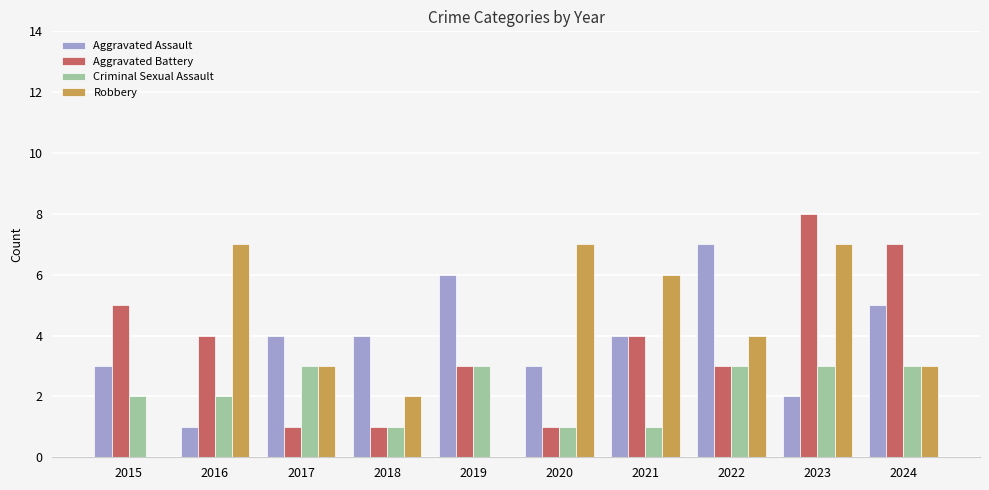

Reading left to right, transcribe all the data shown in this chart.

Aggravated Assault: 2015=3	2016=1	2017=4	2018=4	2019=6	2020=3	2021=4	2022=7	2023=2	2024=5
Aggravated Battery: 2015=5	2016=4	2017=1	2018=1	2019=3	2020=1	2021=4	2022=3	2023=8	2024=7
Criminal Sexual Assault: 2015=2	2016=2	2017=3	2018=1	2019=3	2020=1	2021=1	2022=3	2023=3	2024=3
Robbery: 2015=0	2016=7	2017=3	2018=2	2019=0	2020=7	2021=6	2022=4	2023=7	2024=3